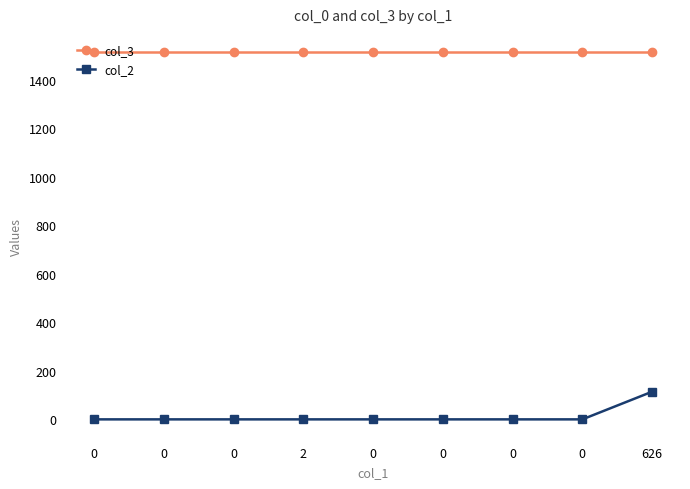

The col_3 series shows 1513 at 0. True or false?

True